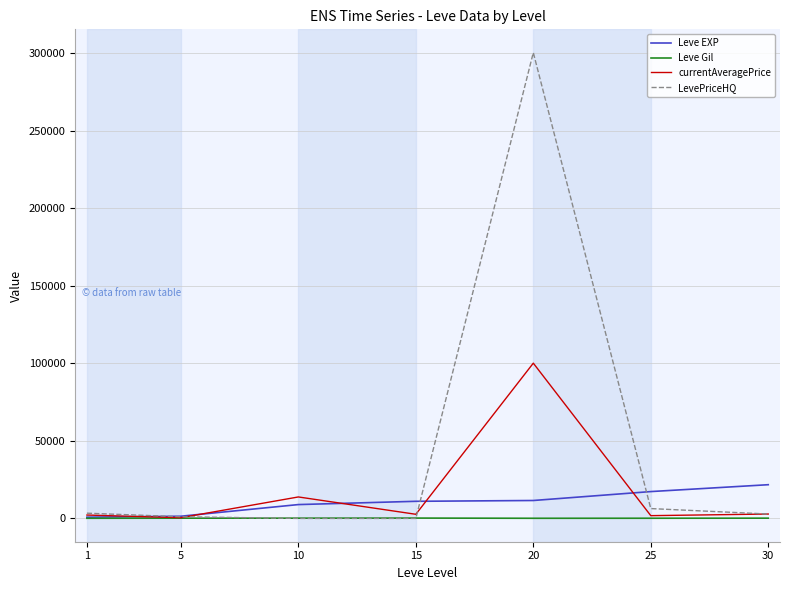

Where does the LevePriceHQ series first go above 2833?

1